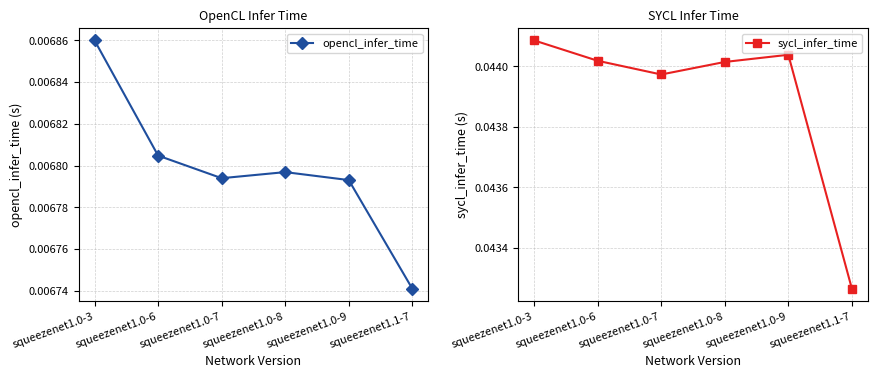

What position from the right is squeezenet1.0-7?

4